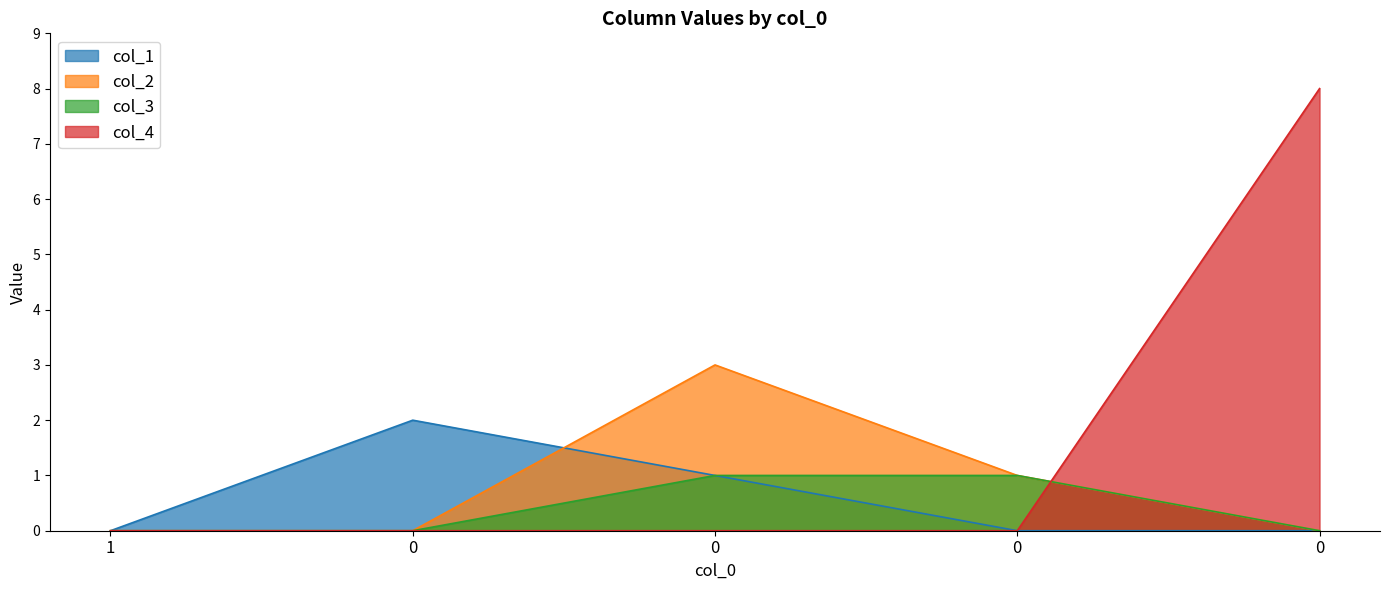

How many col_3 values are between 0 and 1?

5